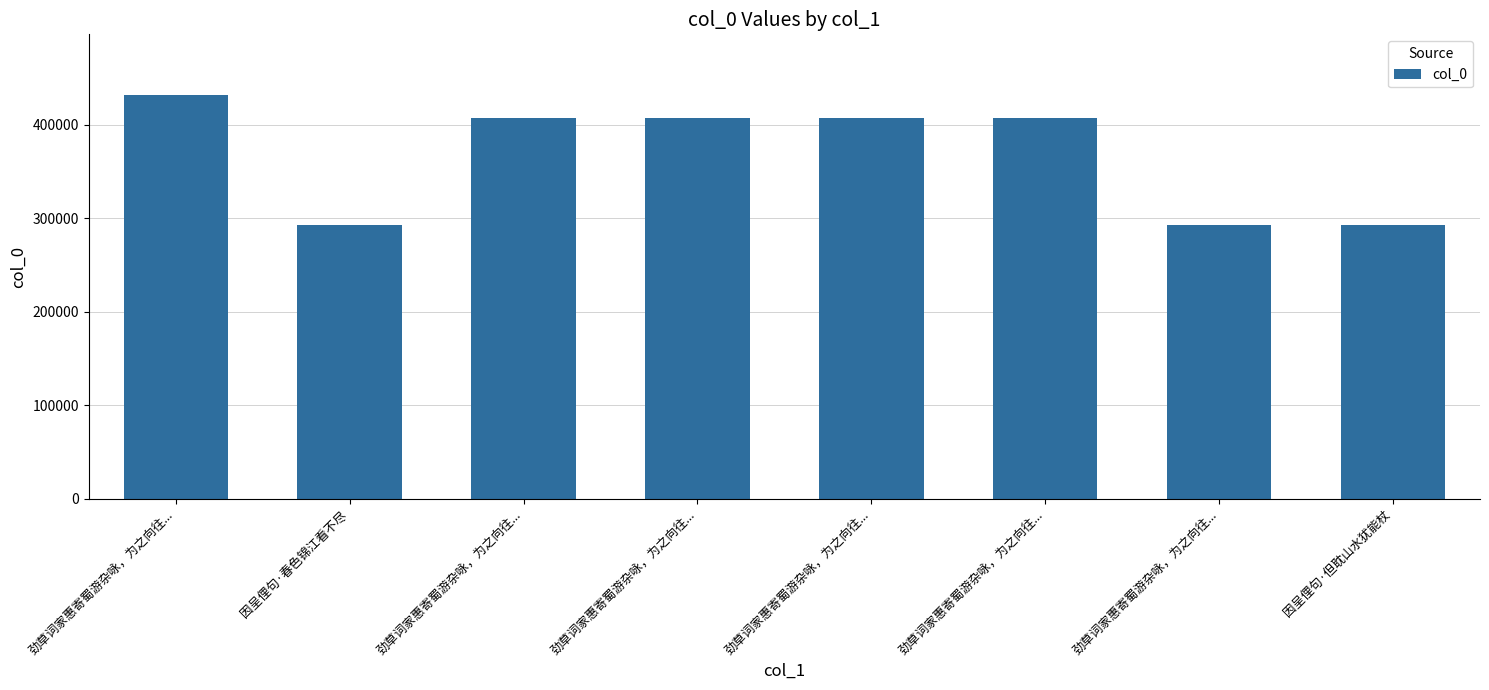

Where does the data first go above 407065?

劲草词家惠寄蜀游杂咏，为之向往...